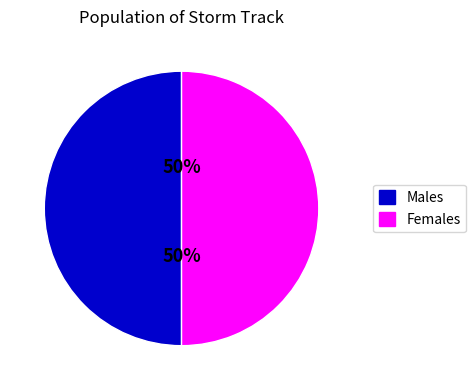

True or false: Females accounts for 50% of the total.

True